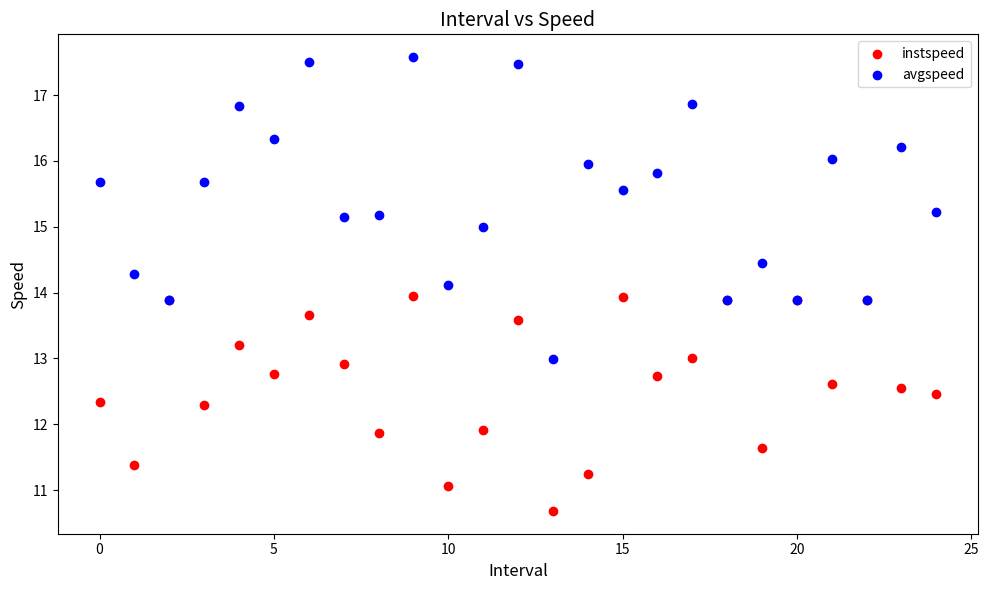

Which series contains the highest Y value?

avgspeed